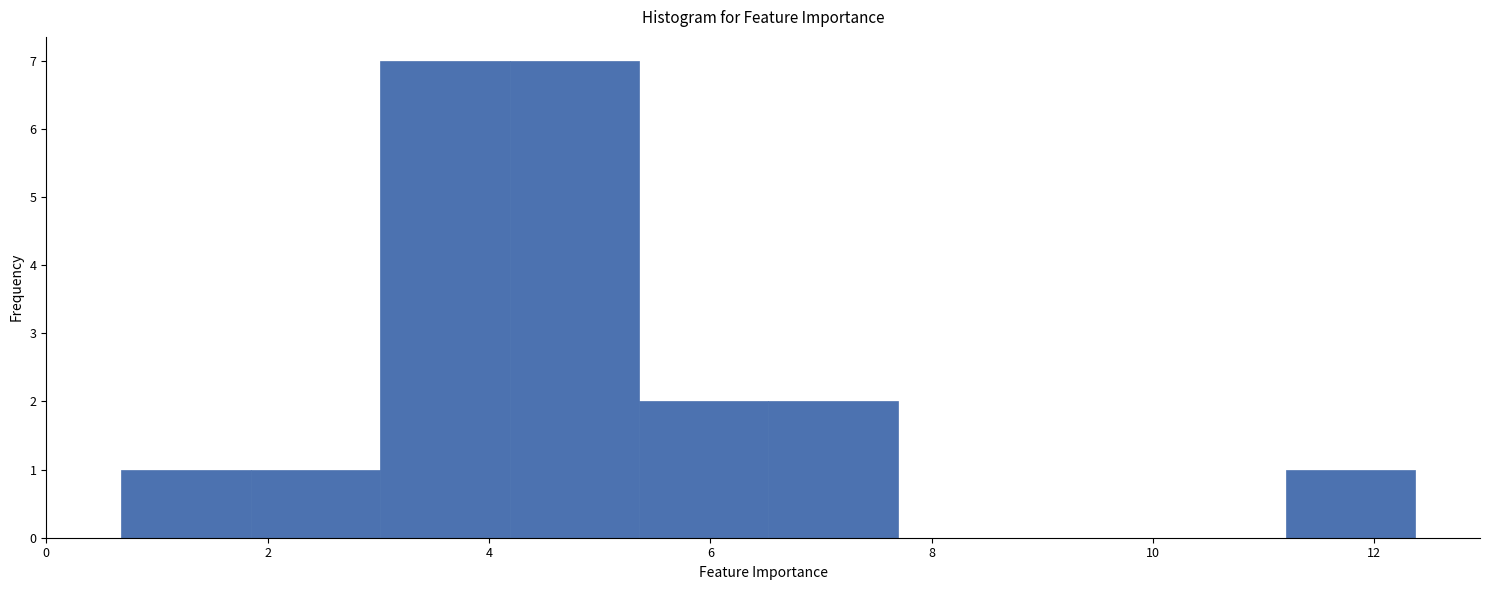

What is the height of the bar covering 6.6 to 7.6 on the x-axis? Neither the bar edges nor the heights are printed on the chart, so give them approximately, as read against the axes.

2